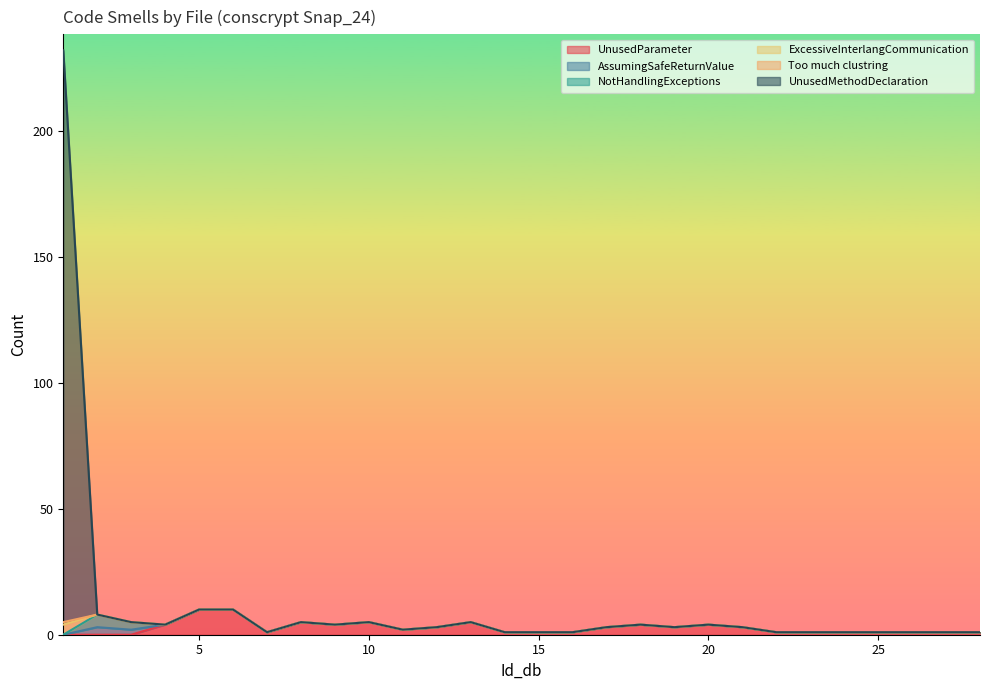

How many values in the AssumingSafeReturnValue series exceed 0?

2